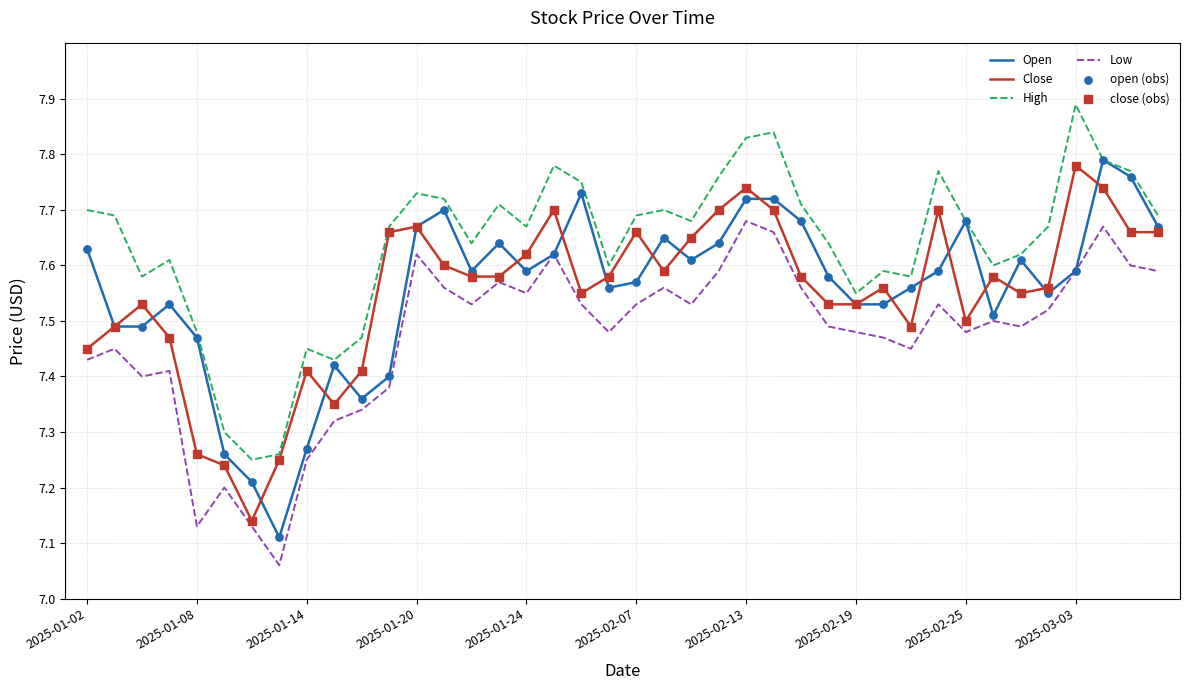

Which series has the largest total across all categories?

High